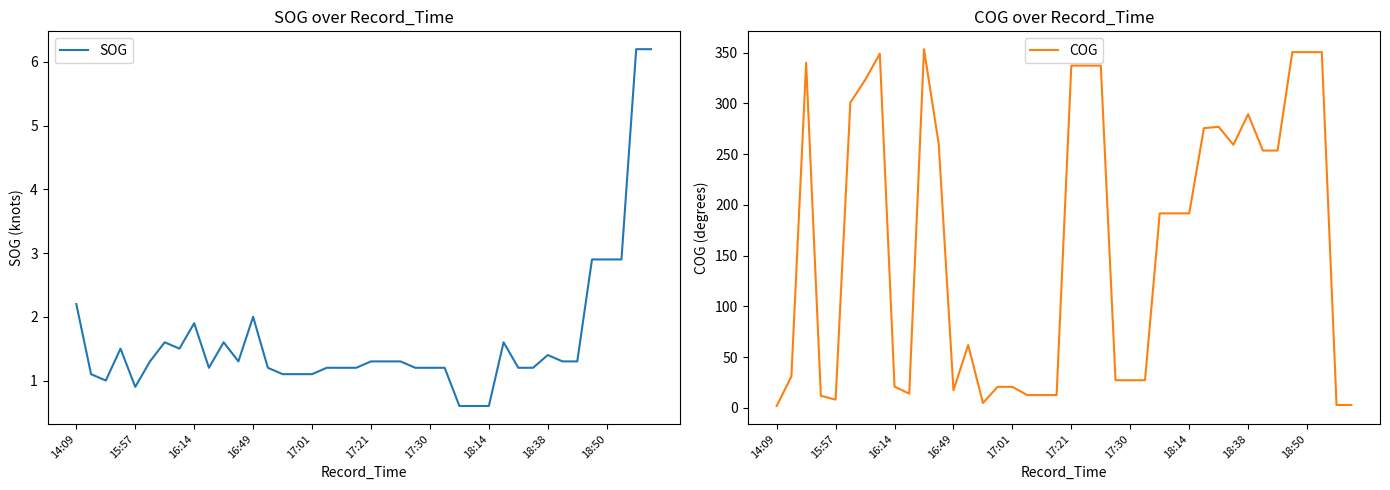

Where do COG and SOG first cross each other?

14:09 and 15:57